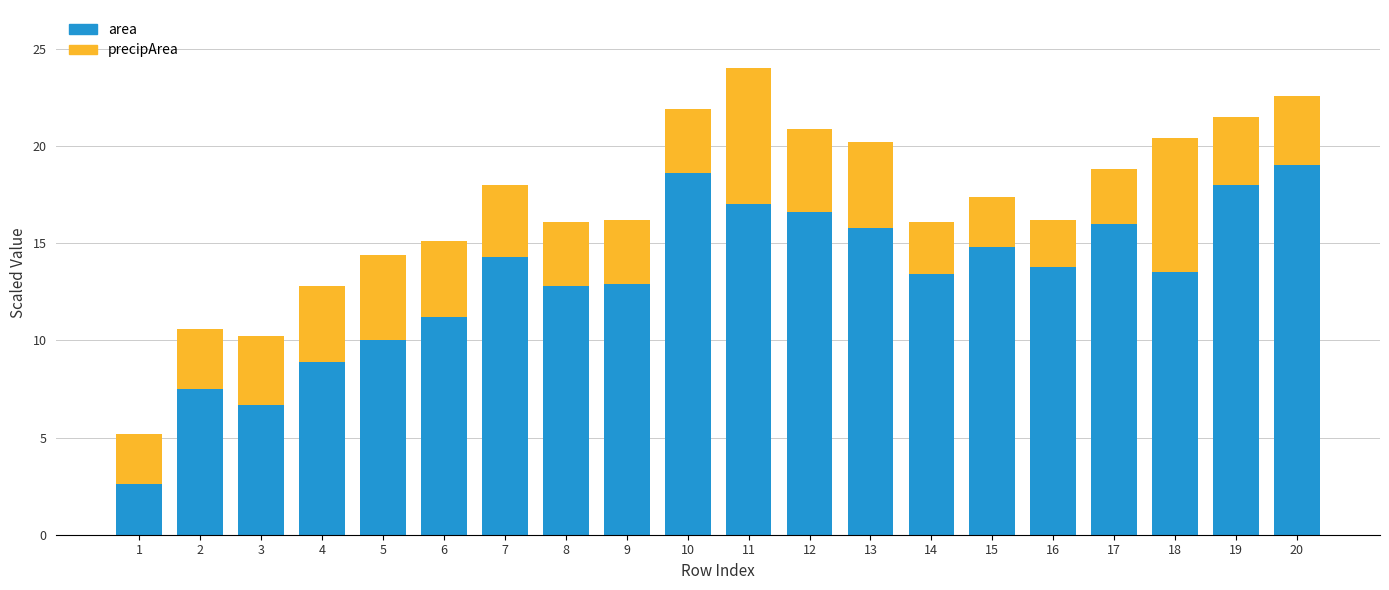

What is the total value across all series at 16?

16.2